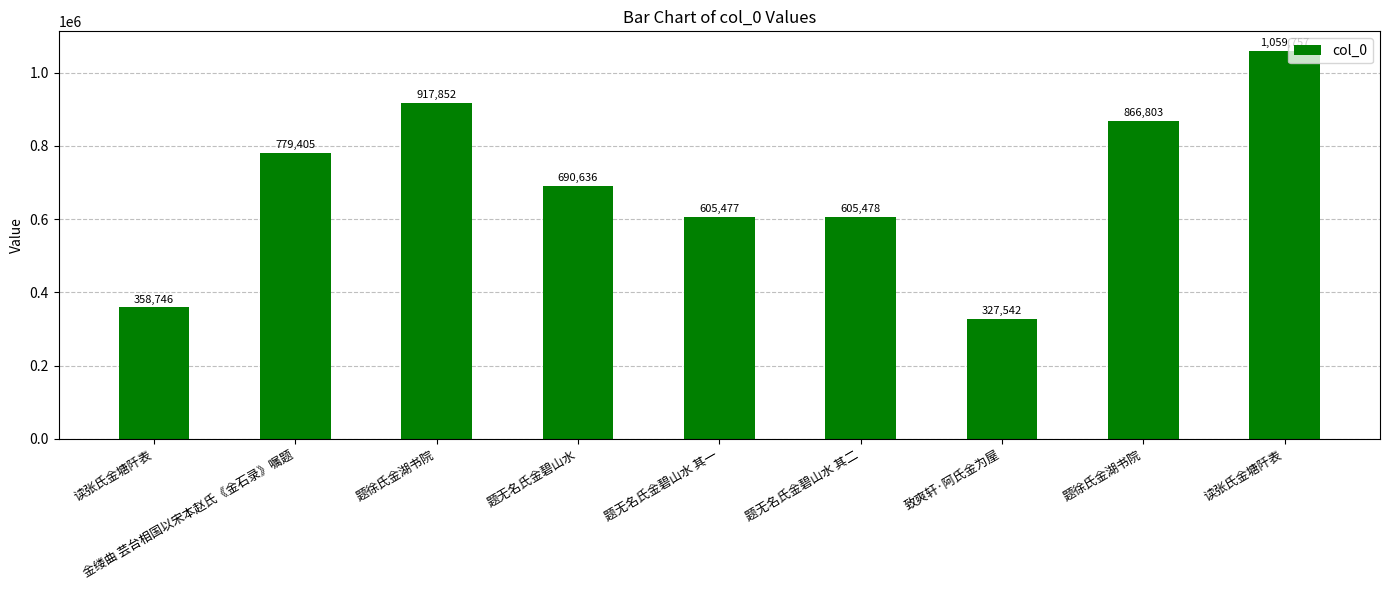

How many distinct data groups are displayed?

1